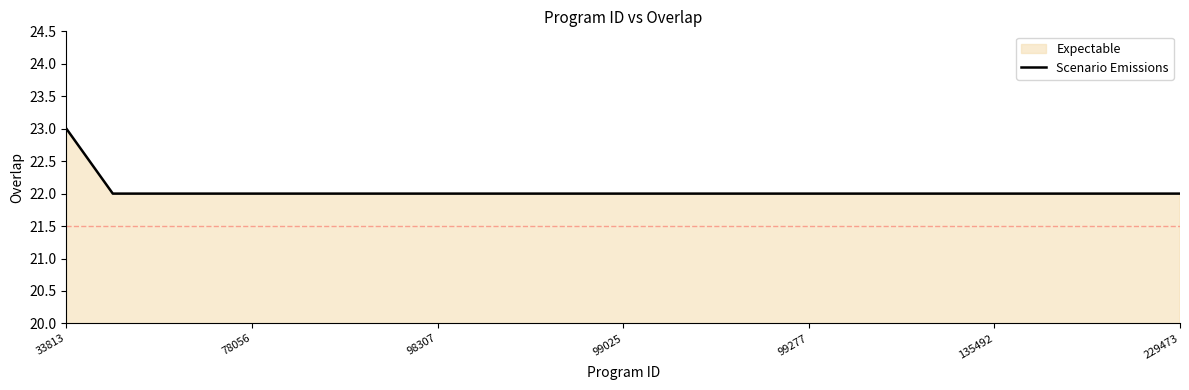

The chart shows a value of 22 at 78056. True or false?

True